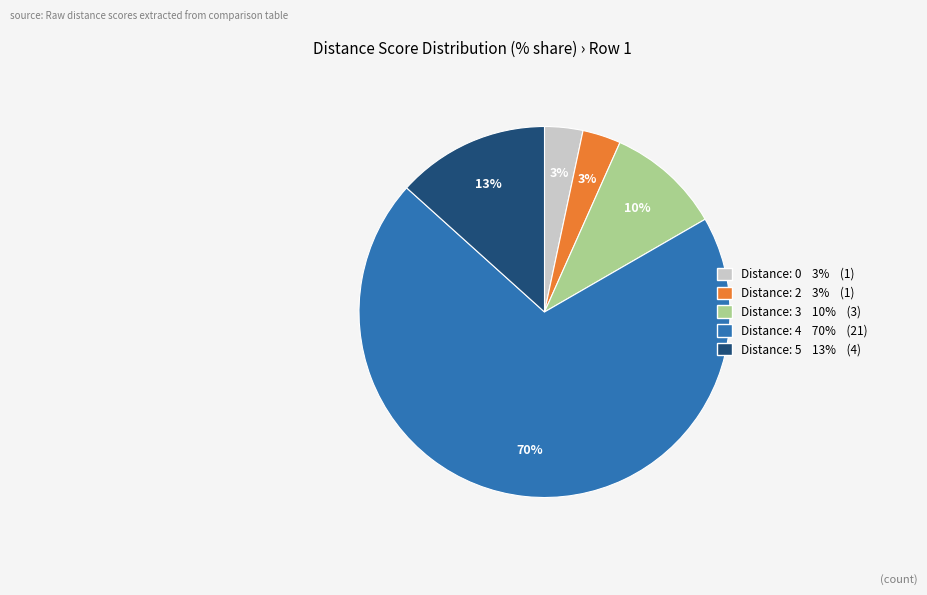

To the nearest percent, what is the average slice percentage?

20%